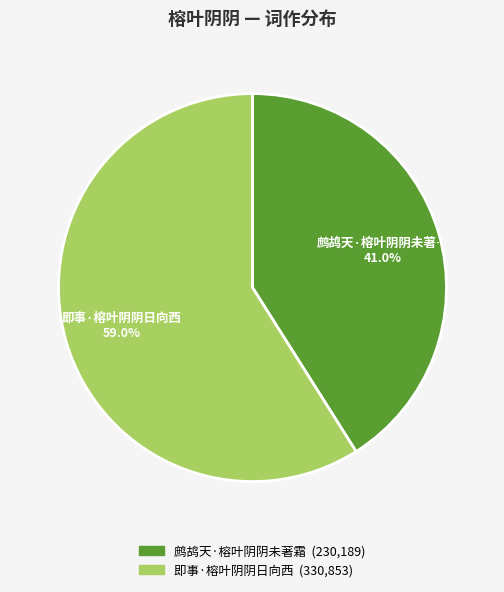

Approximately how many times larger is the value at 鹧鸪天·榕叶阴阴未著霜 compared to 即事·榕叶阴阴日向西?

0.7